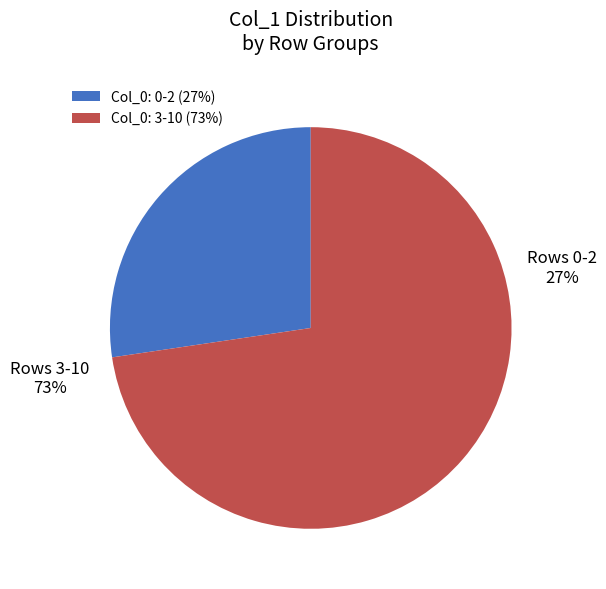

To the nearest percent, what is the combined percentage of 4 and 6?

18%